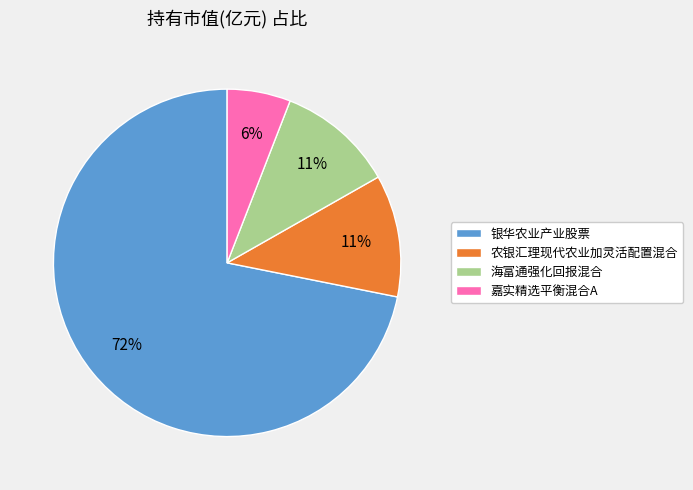

How many slices are in this pie chart?

4